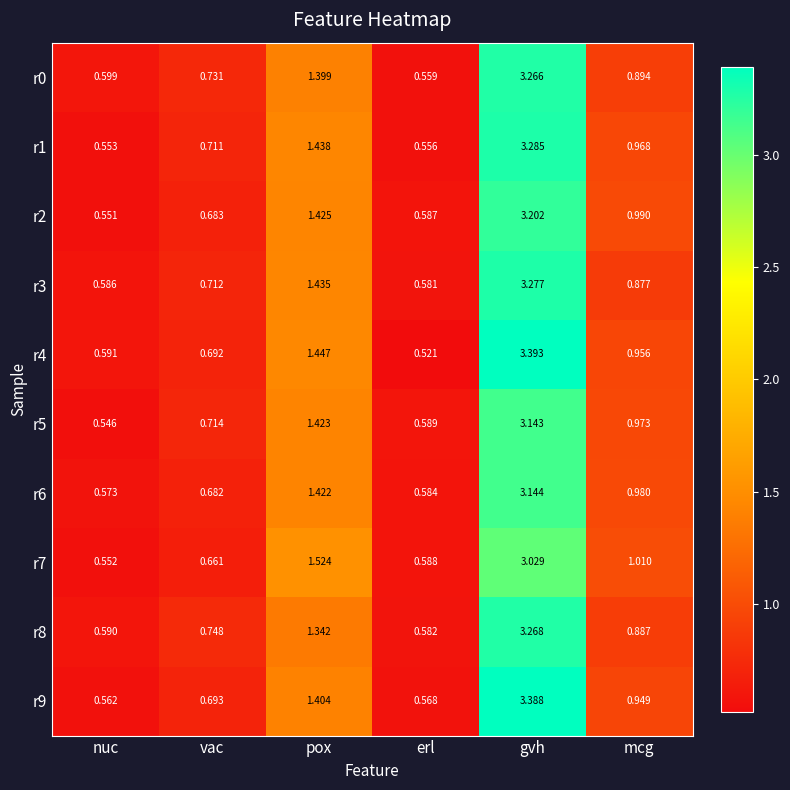

List the labels in order of r6 value, smallest first.

nuc, erl, vac, mcg, pox, gvh